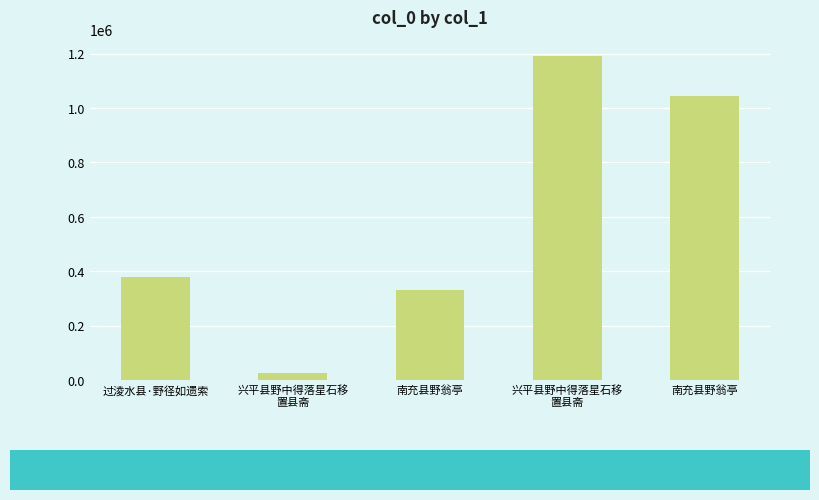

Reading left to right, extract all data points from this chart.

378932	25621	329776	1190794	1045893